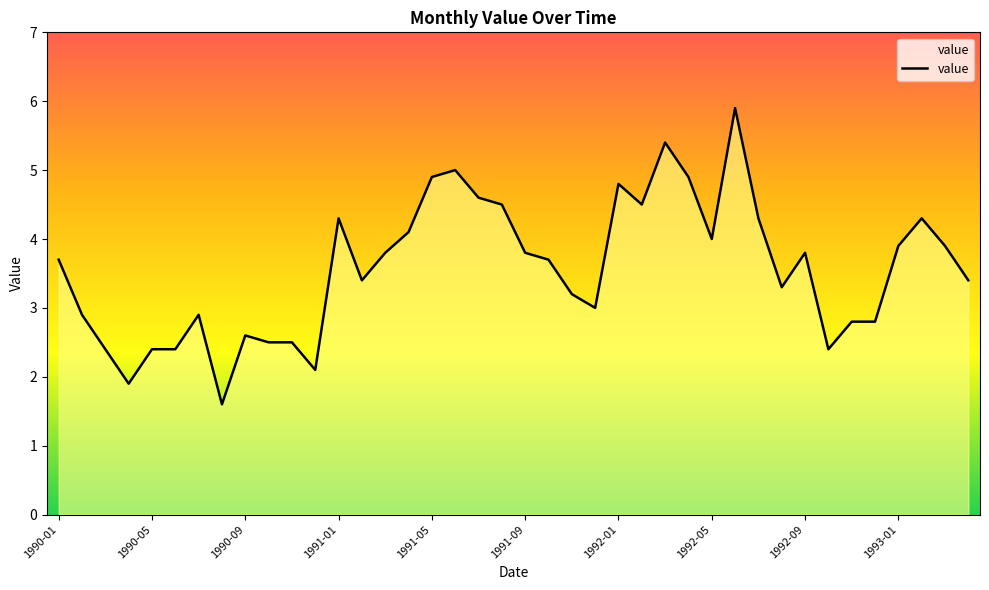

What is the minimum value shown in the chart?

1.6